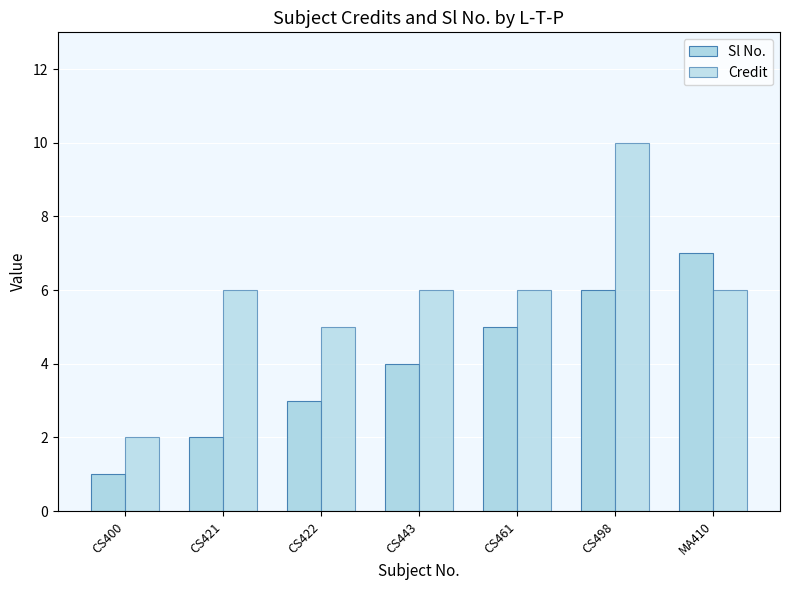

List the series in order of their peak value, lowest first.

Sl No., Credit